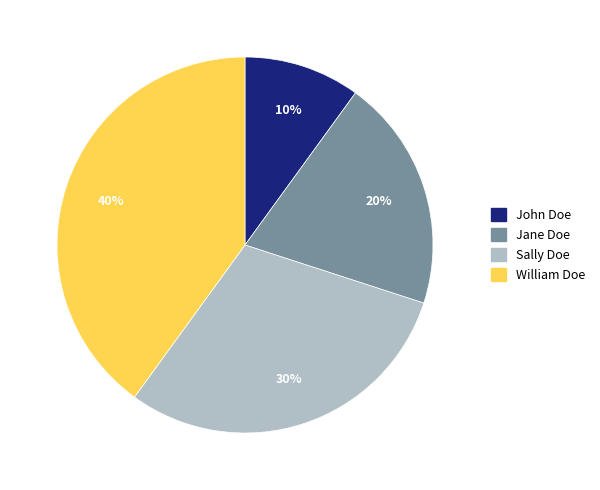

What percentage is the William Doe slice, to the nearest percent?

40%